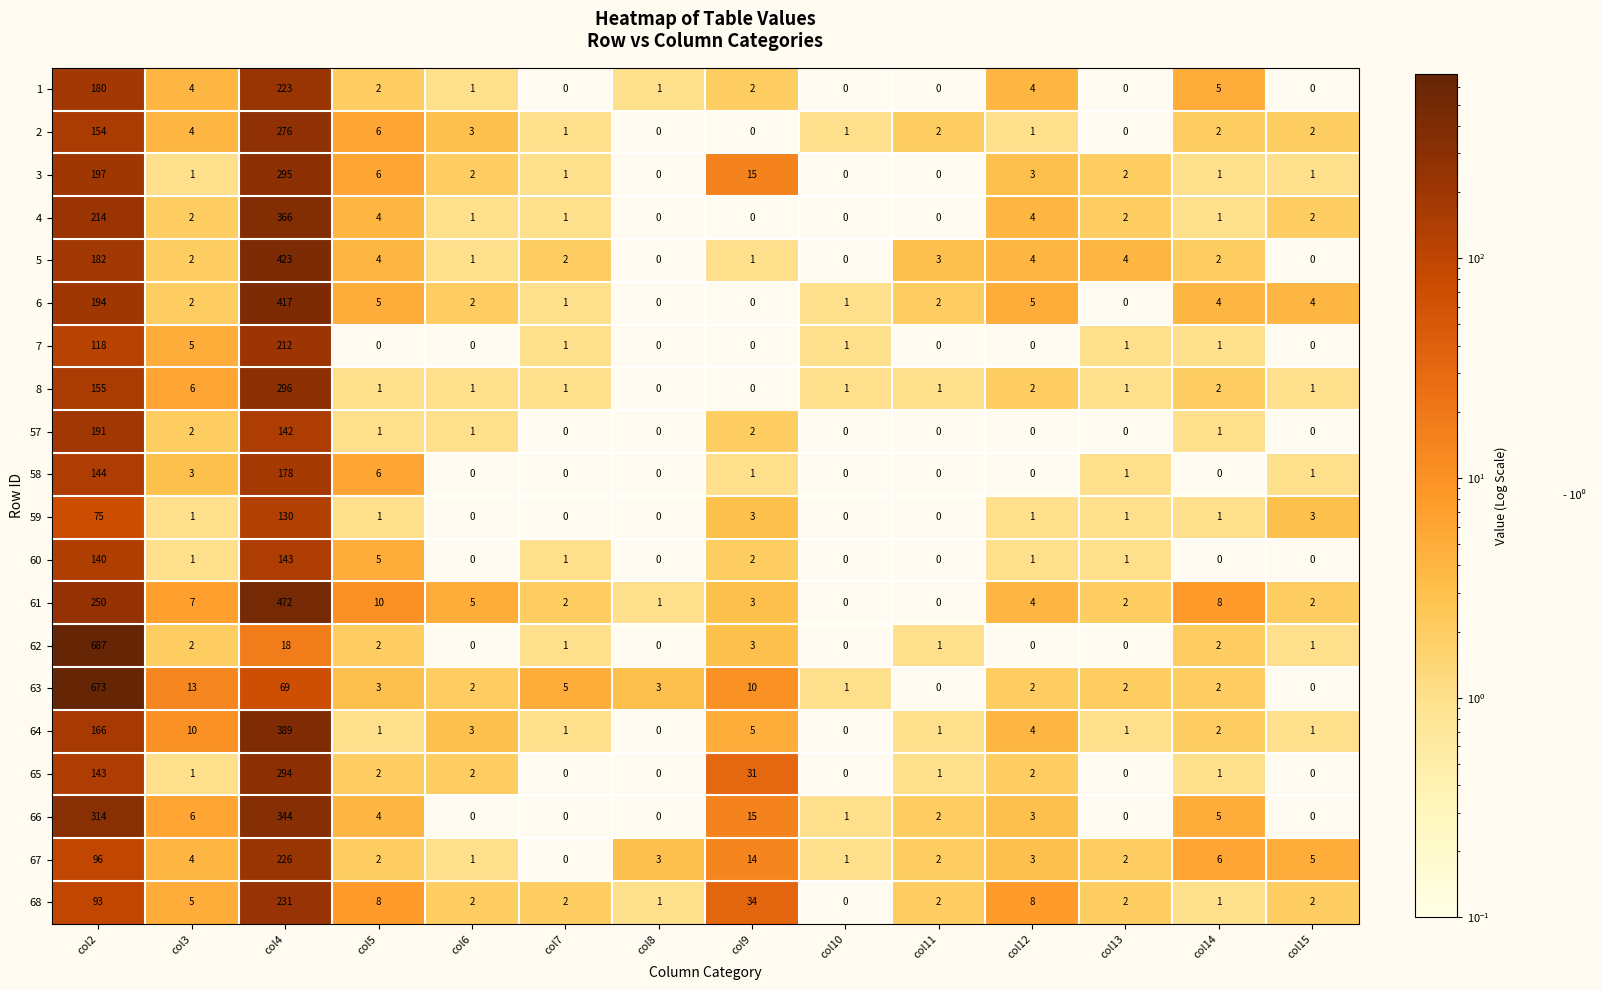

The value of 59 at col4 is 194. True or false?

False